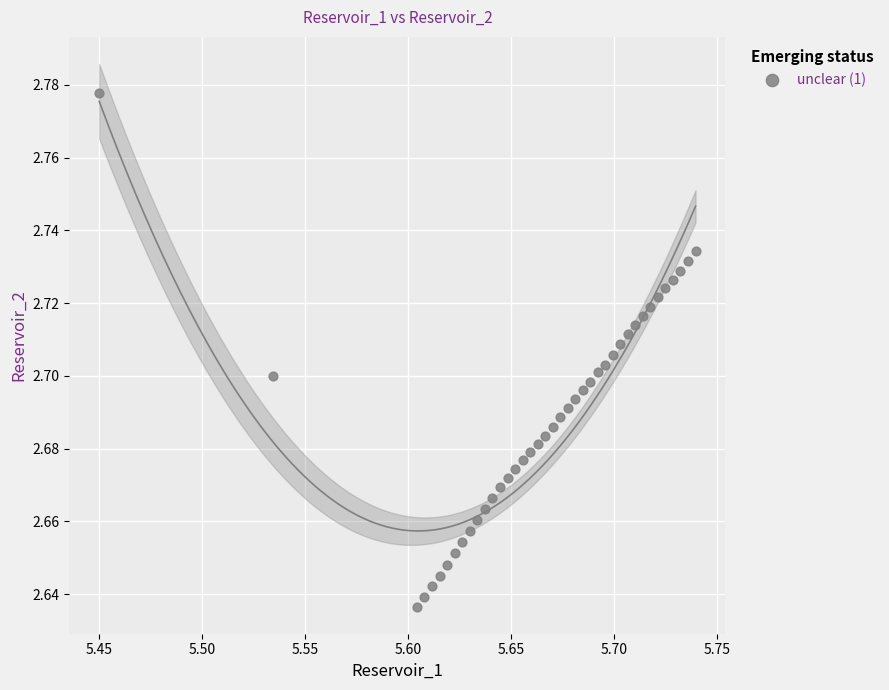

What is the range of X values (max minus min)?

0.3